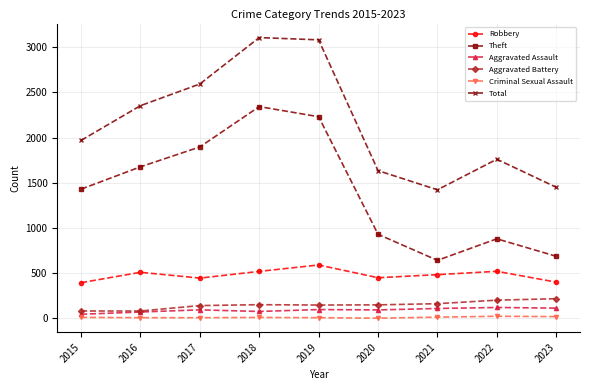

What are all the series names shown in the legend?

Robbery, Theft, Aggravated Assault, Aggravated Battery, Criminal Sexual Assault, Total